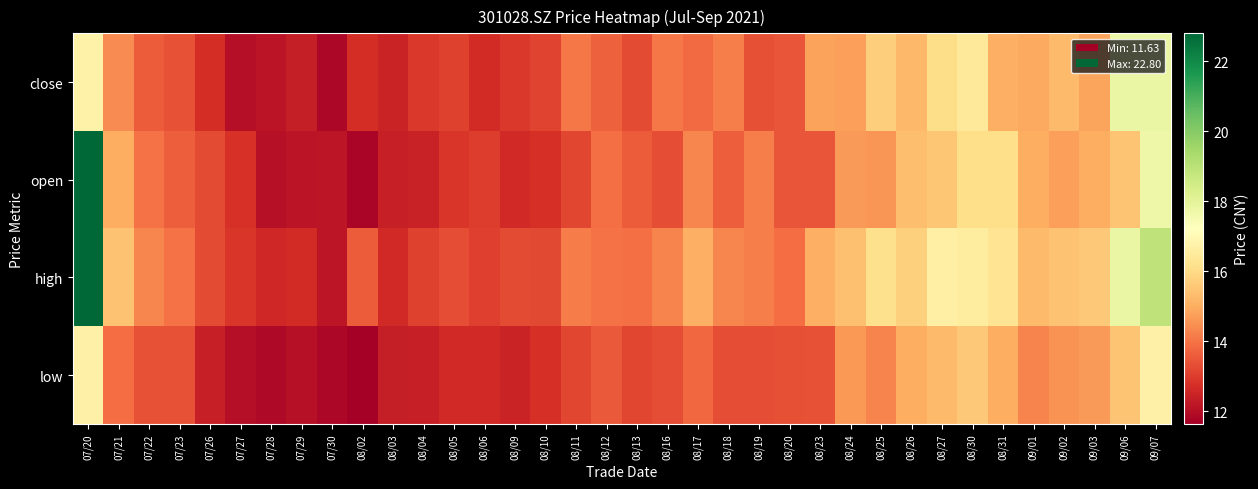

Which label corresponds to the smallest value in the chart?

08/02